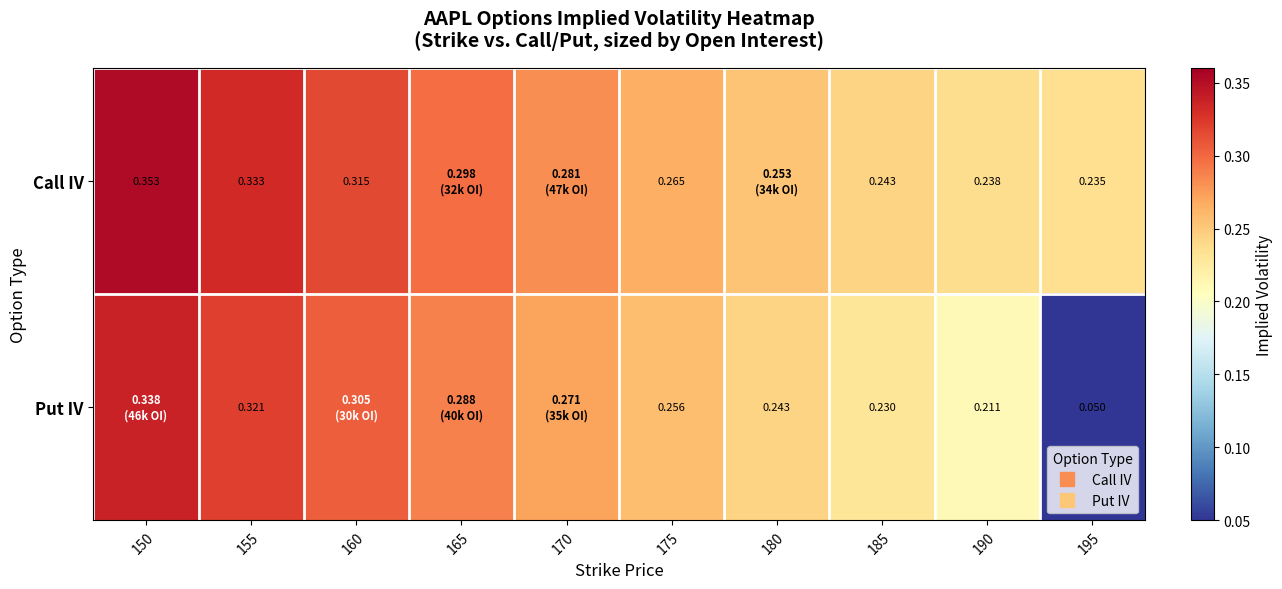

What is the difference between the maximum and minimum values in the Put IV series?

0.3